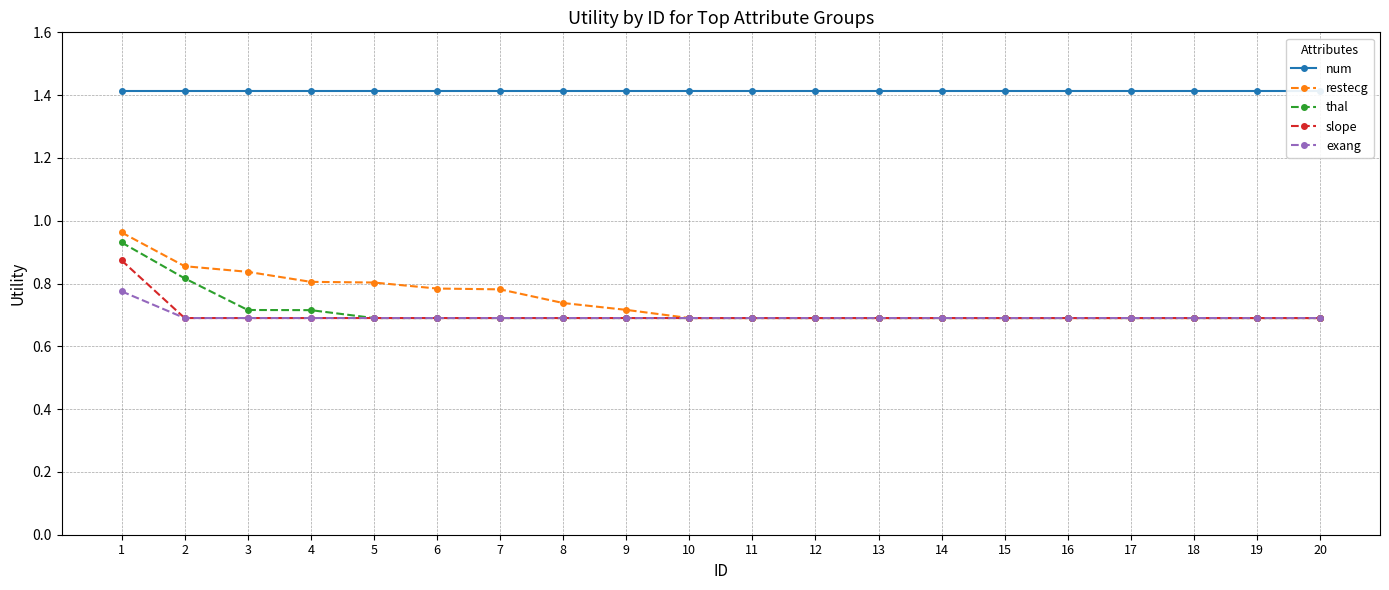

True or false: exang has more than 2 points higher than both neighbors.

False